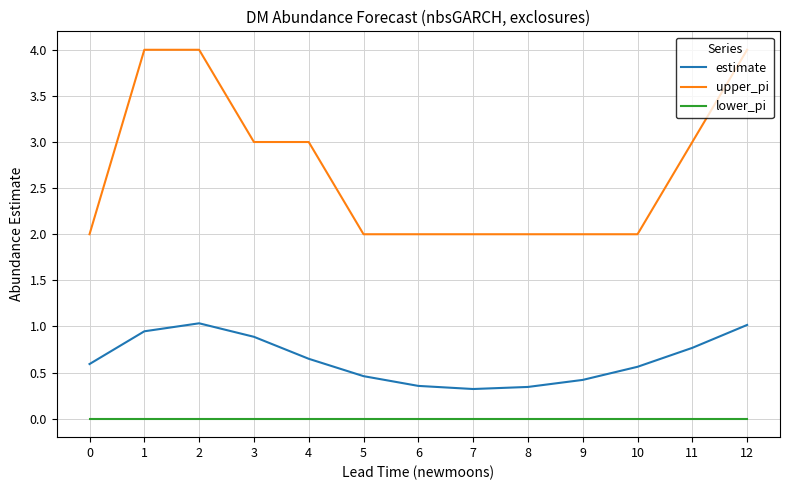

Does the chart display data point markers on the line(s)?

No